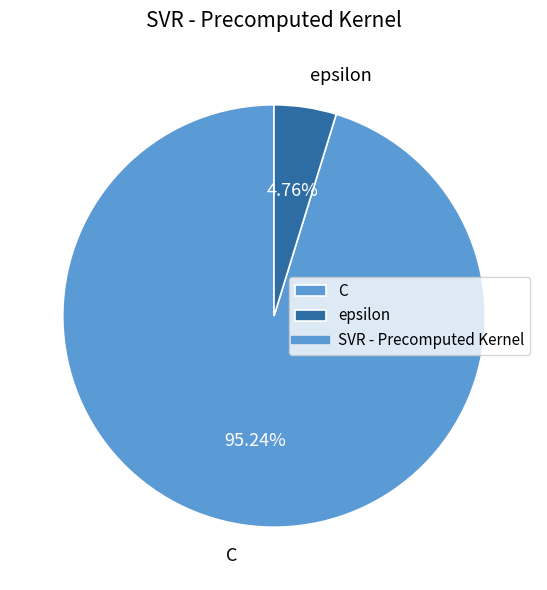

Rank the categories by value from lowest to highest.

epsilon, C